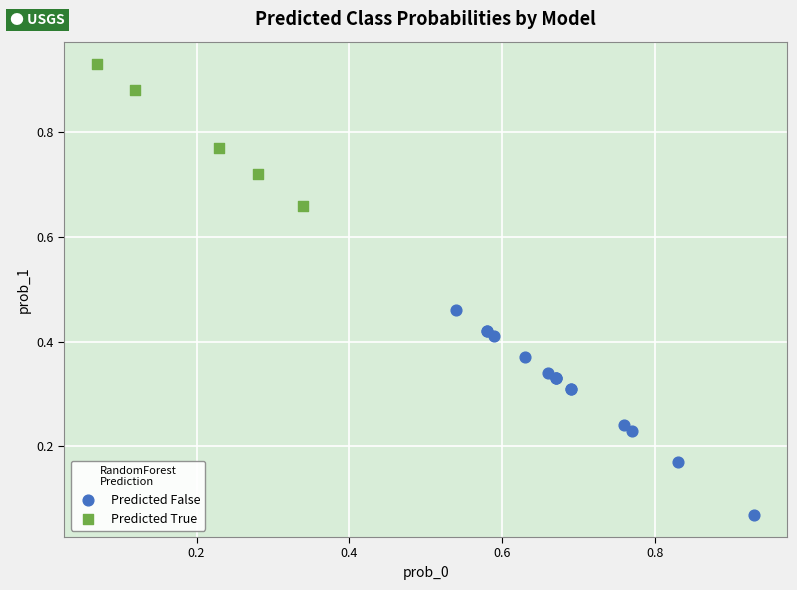

Which series has the widest spread of Y values?

Predicted False